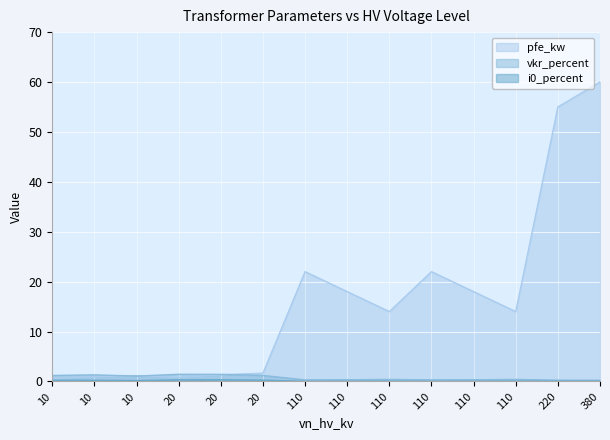

At which label does pfe_kw reach its peak?

380